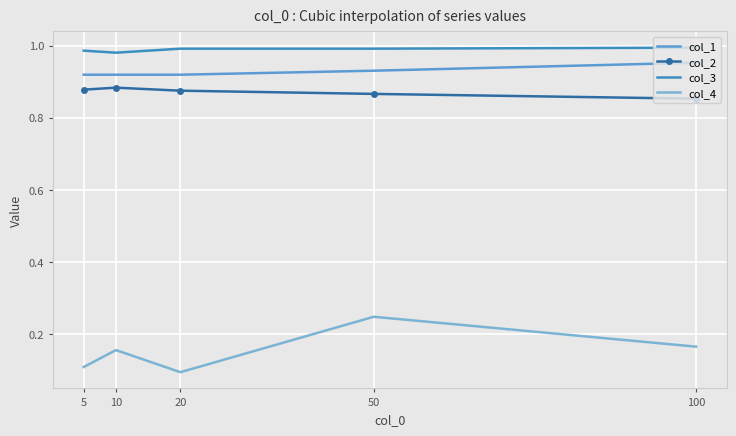

At how many categories does at least one series exceed 0?

5